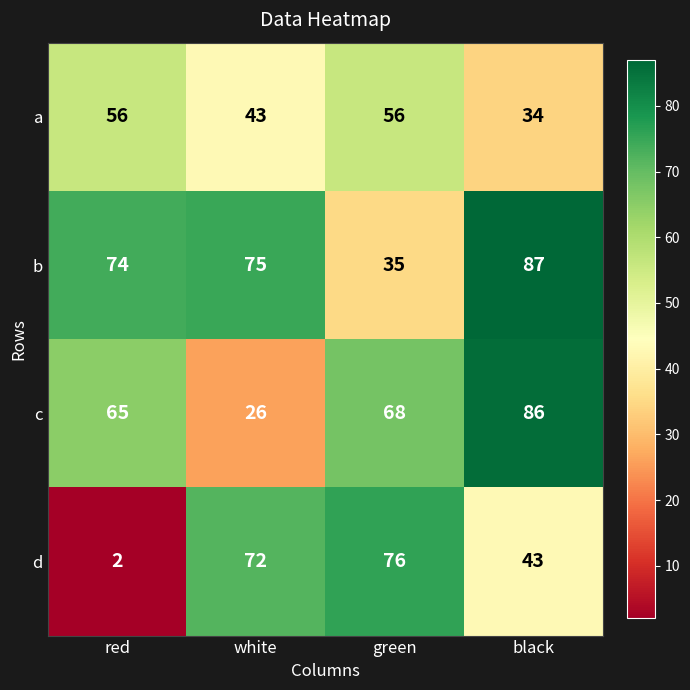

Which series changed the most between red and black?

d